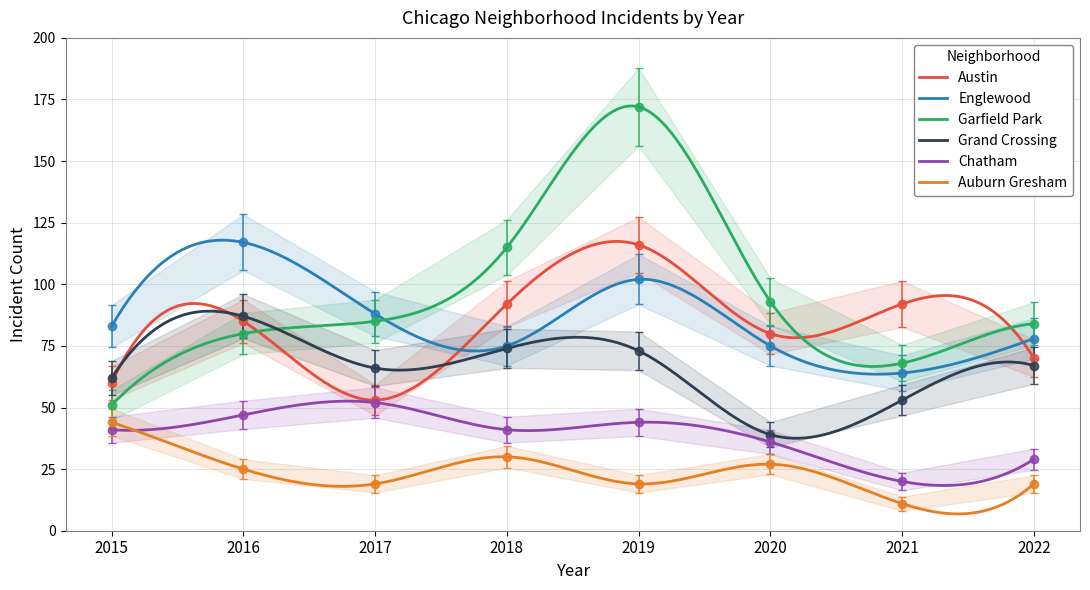

The value of Chatham at 2021 is 30.4. True or false?

False